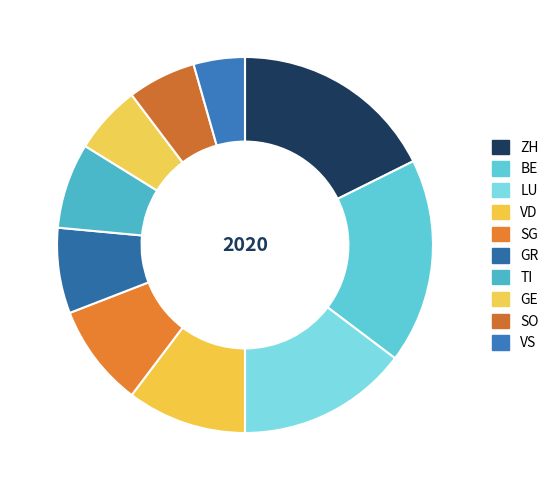

Does GE represent more than half of the total?

No